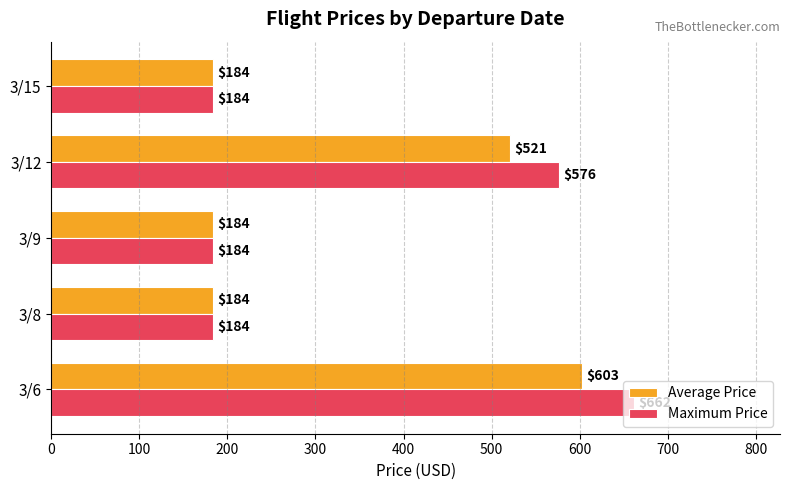

The Maximum Price series shows 280 at 3/8. True or false?

False